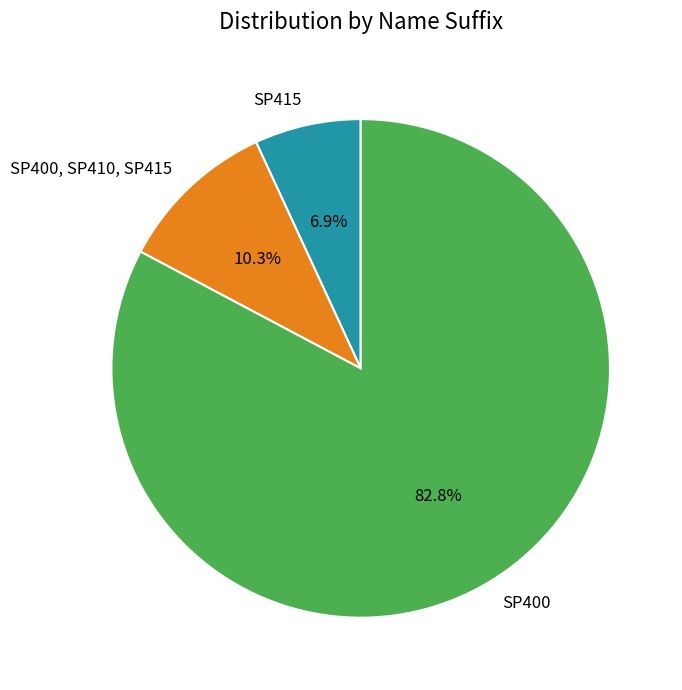

What percentage do SP415 and SP400 together represent?

89.7%